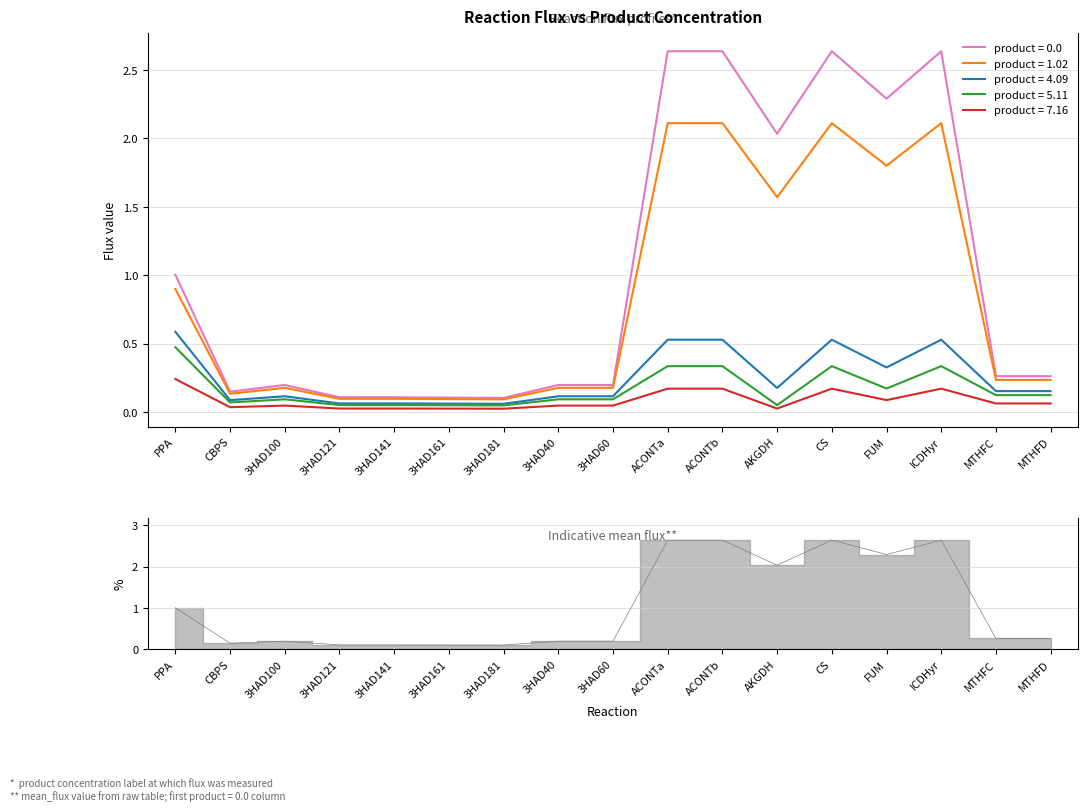

True or false: product = 0.0 and product = 1.02 cross at least once.

False